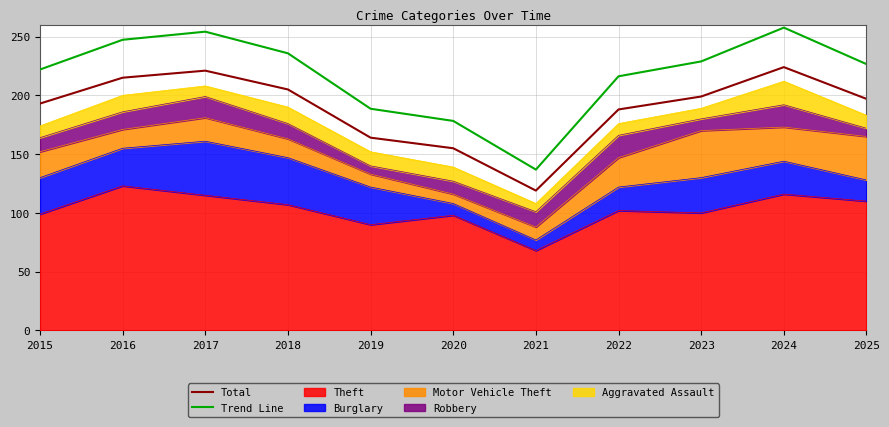

At which category does Trend Line reach its first local peak?

2017